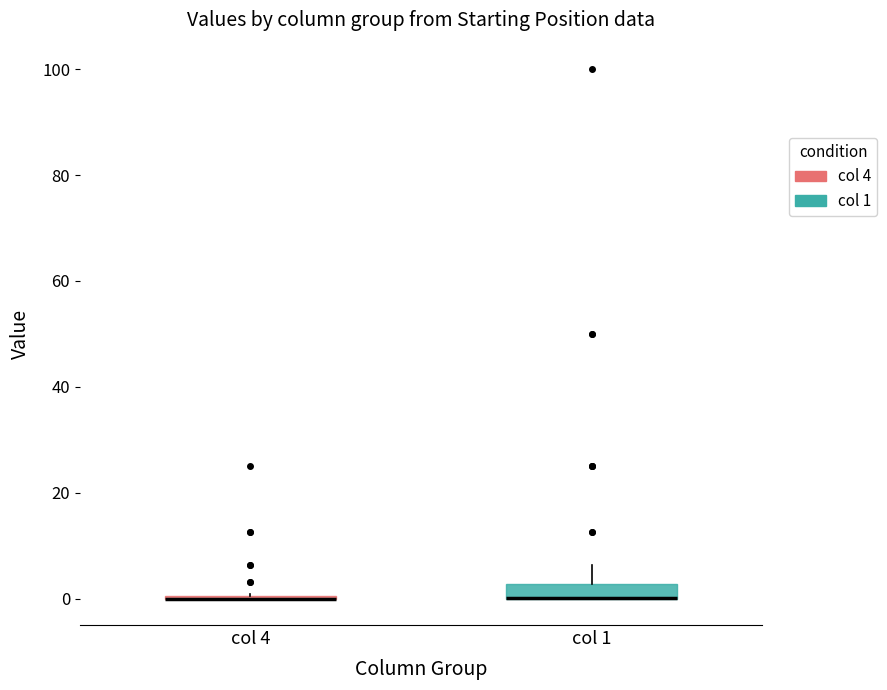

Which box is the tallest, from its lower edge to its upper edge?

col 1